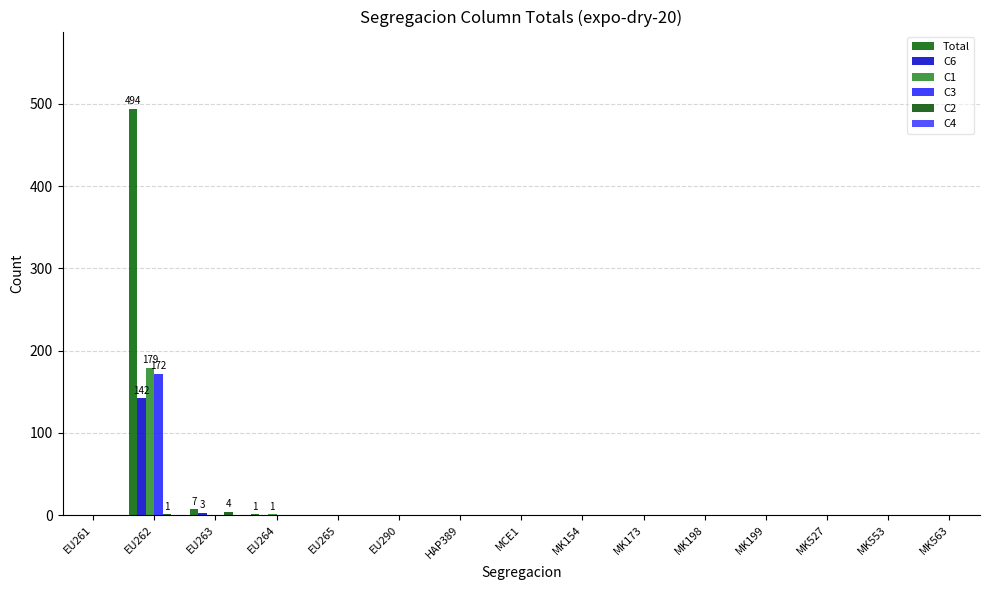

How many data points does each series have?

15